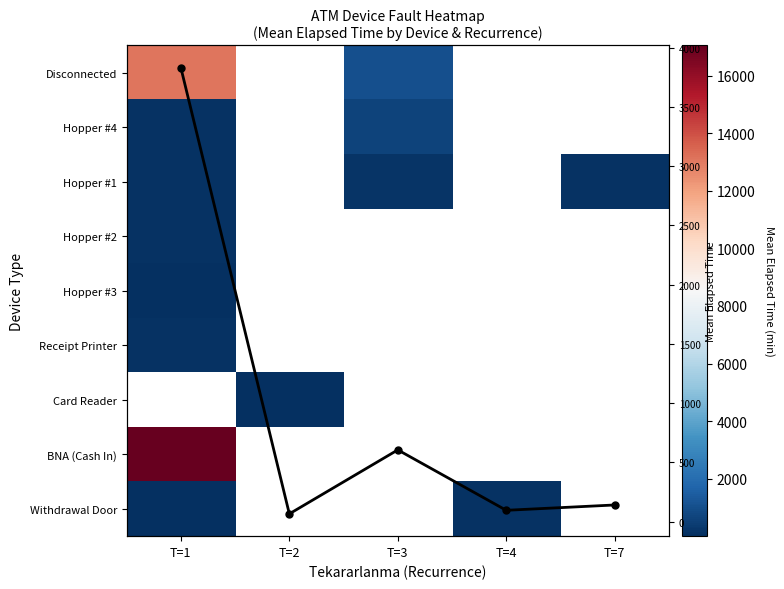

Which label corresponds to the largest value in the chart?

T=1